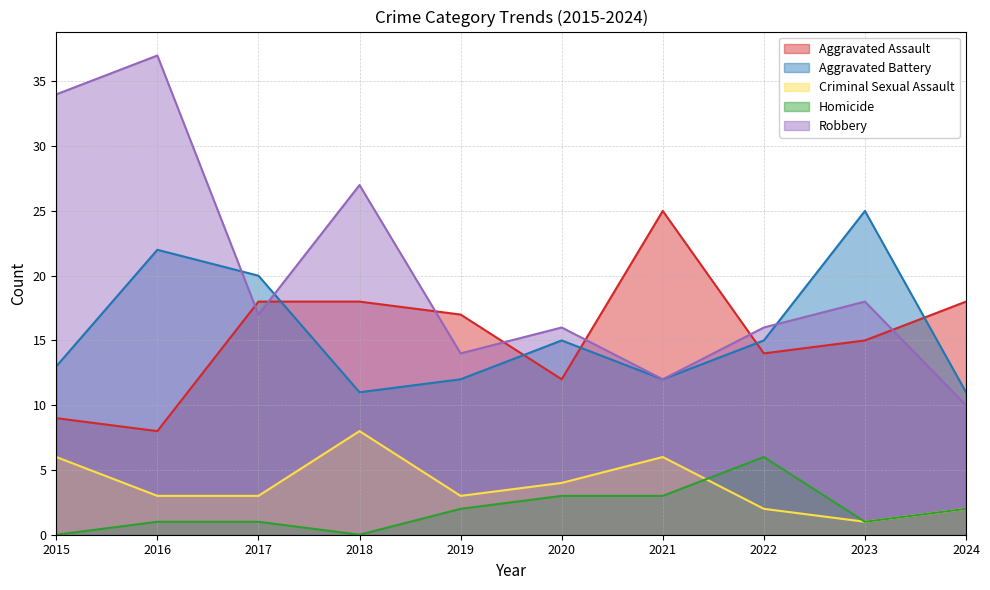

Between 2018 and 2022, which series saw the biggest shift?

Robbery